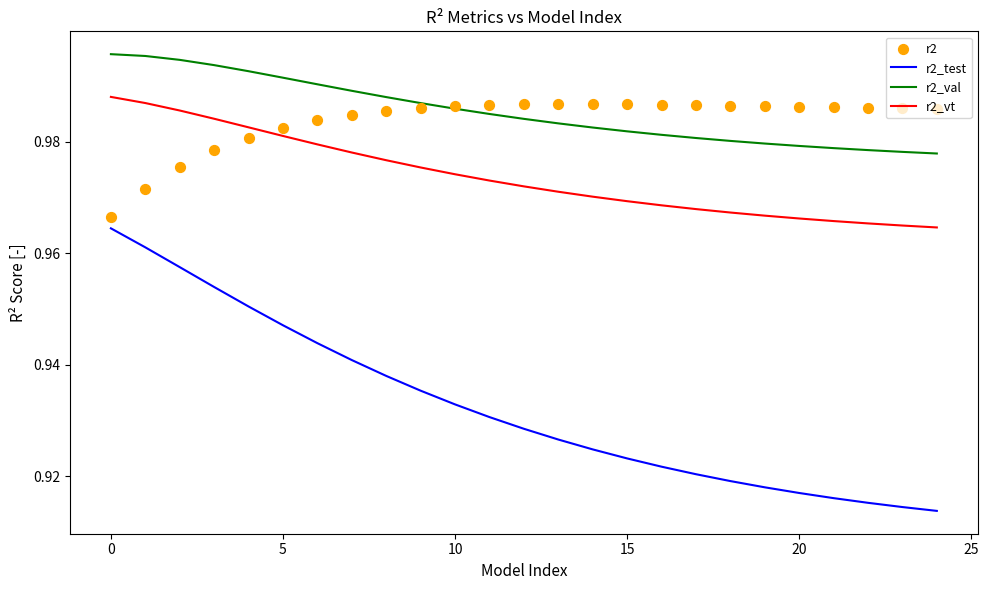

Which series reaches the maximum Y coordinate?

r2_val